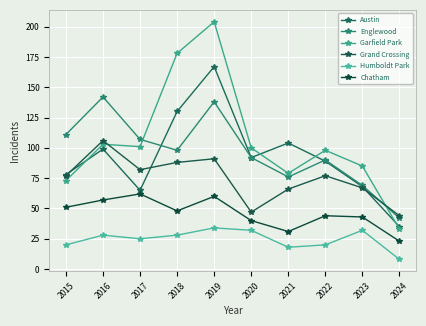

What is the average value of the Humboldt Park series?

24